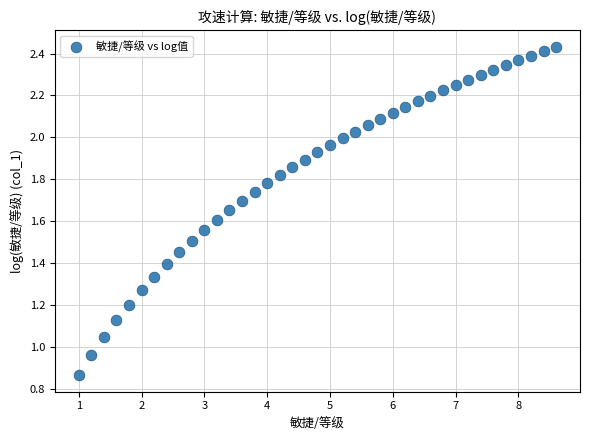

What is the range of X values (max minus min)?

7.6